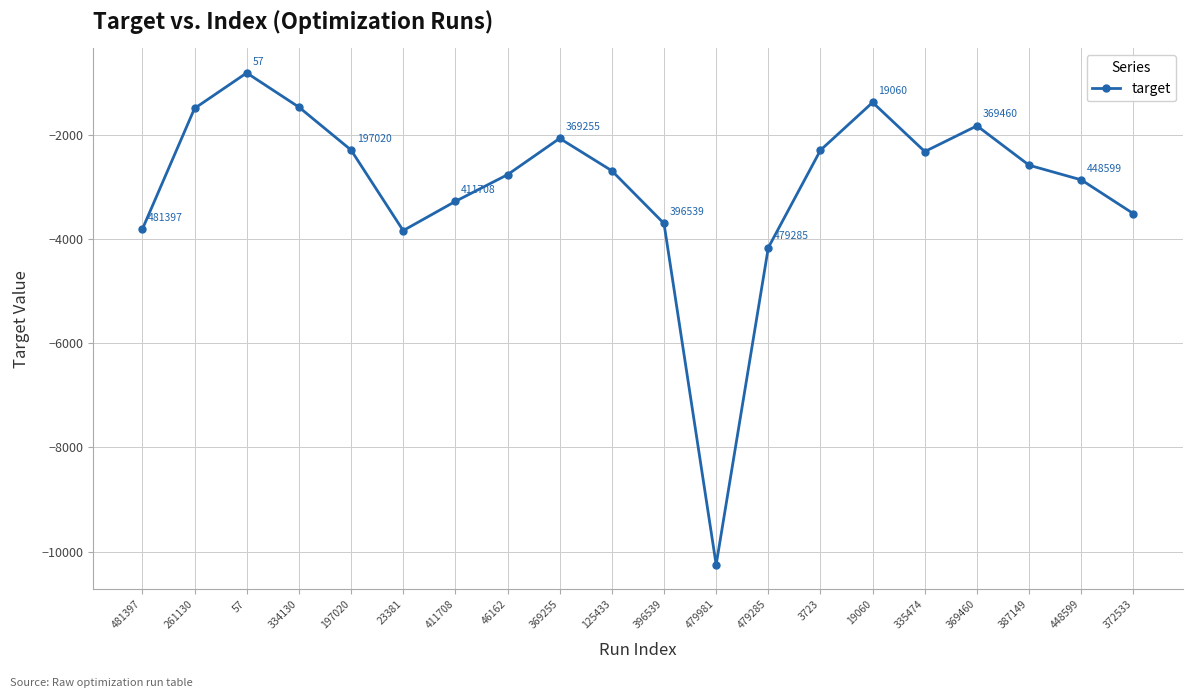

What is the change in value from 57 to 19060?

-566.6